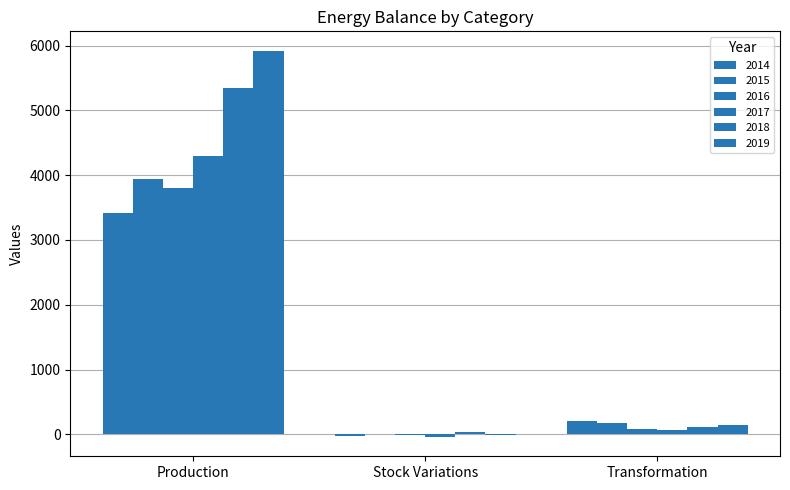

What is the total value across all series at Transformation?

776.9